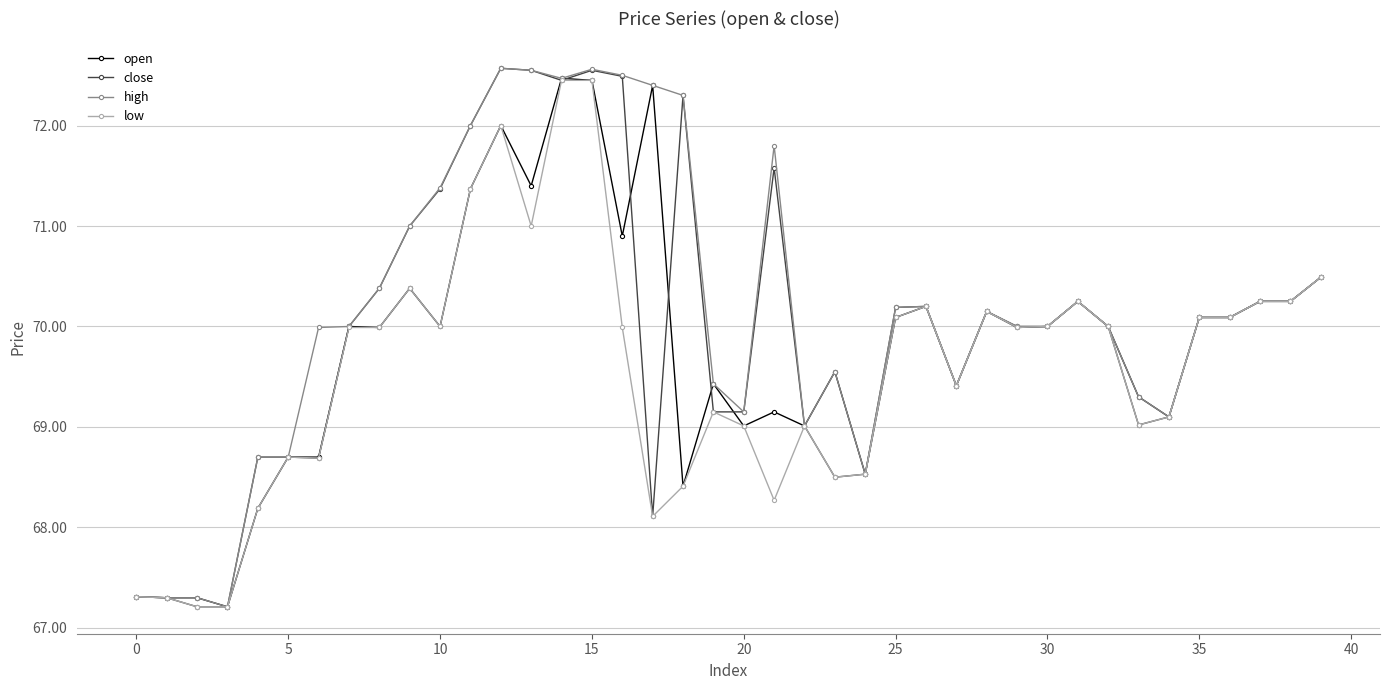

What is the difference between the maximum and minimum values in the open series?

5.3